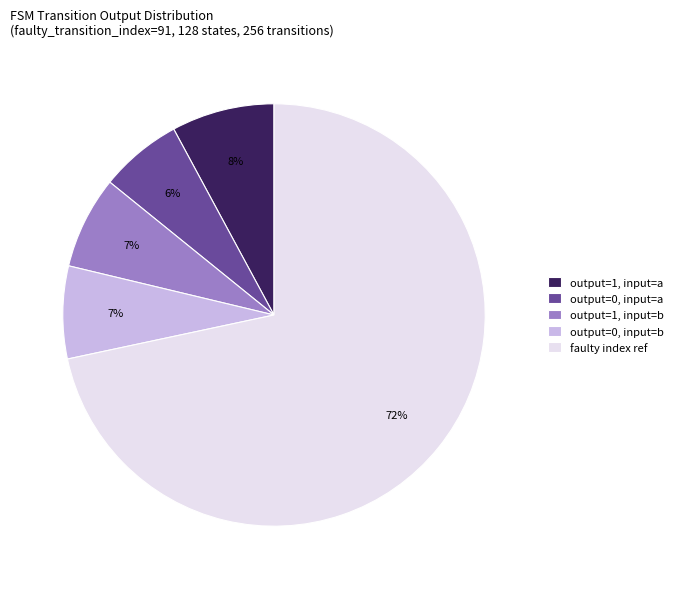

What is the largest slice in the pie chart?

faulty index ref